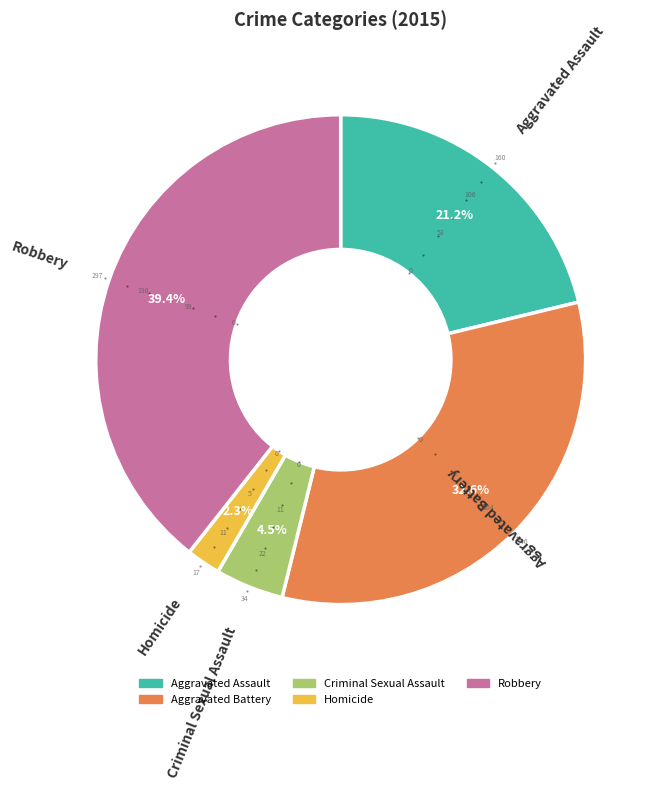

To the nearest percent, what percentage of the pie is Aggravated Assault?

21%